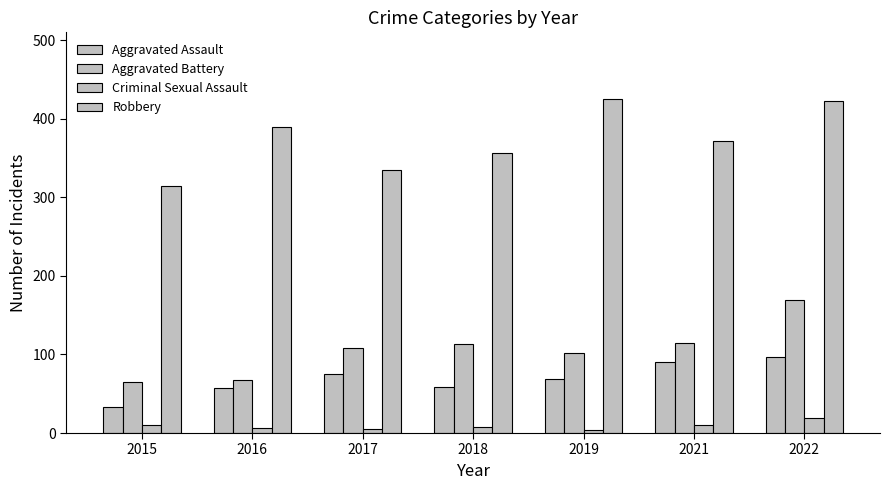

The Aggravated Battery series shows 108 at 2017. True or false?

True